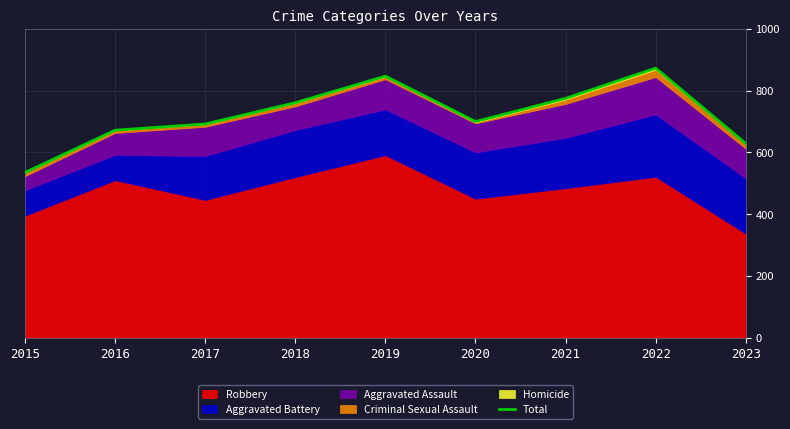

What is the difference between the maximum and minimum values?

338